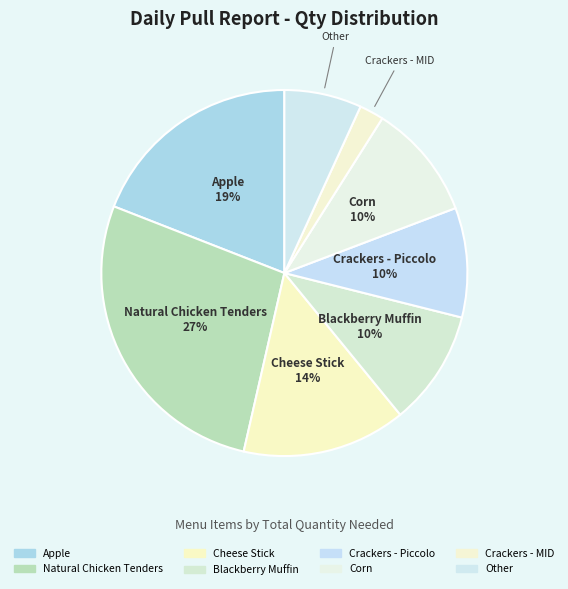

Does Crackers - Piccolo represent more than half of the total?

No